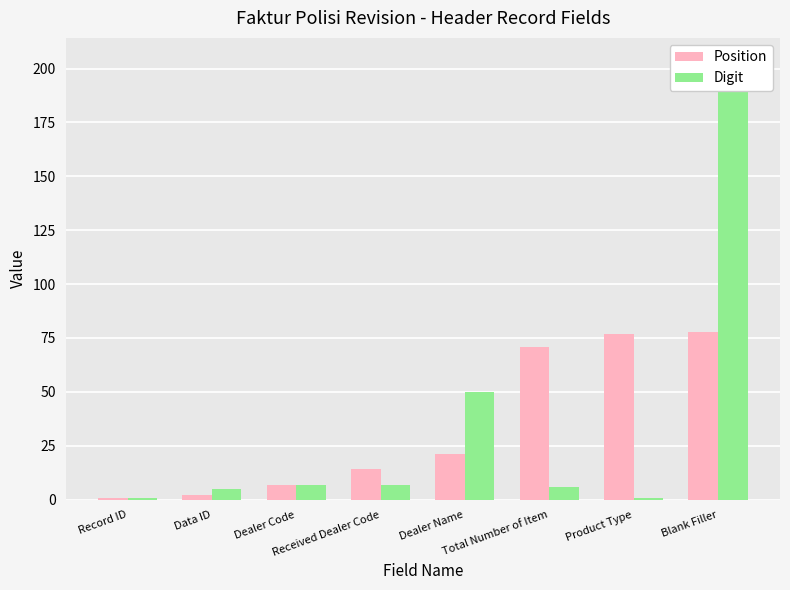

Count the number of data series in this chart.

2